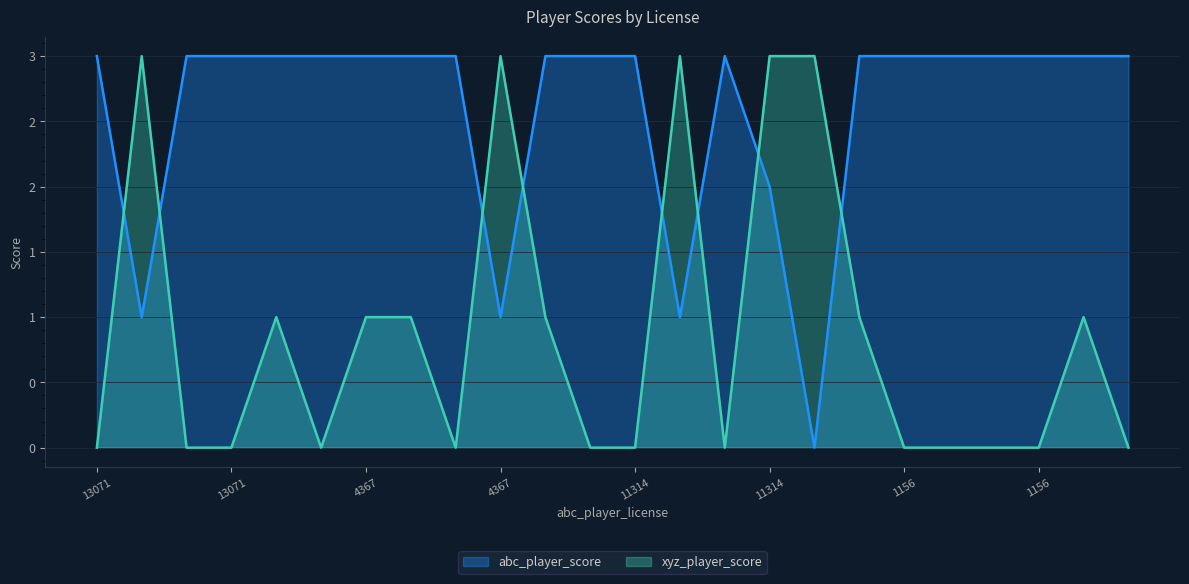

At which label does xyz_player_score reach its peak?

13641